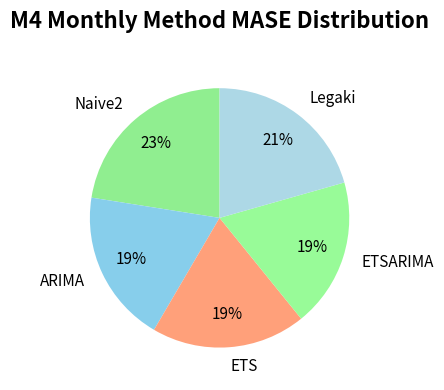

To the nearest percent, what is the average slice percentage?

20%